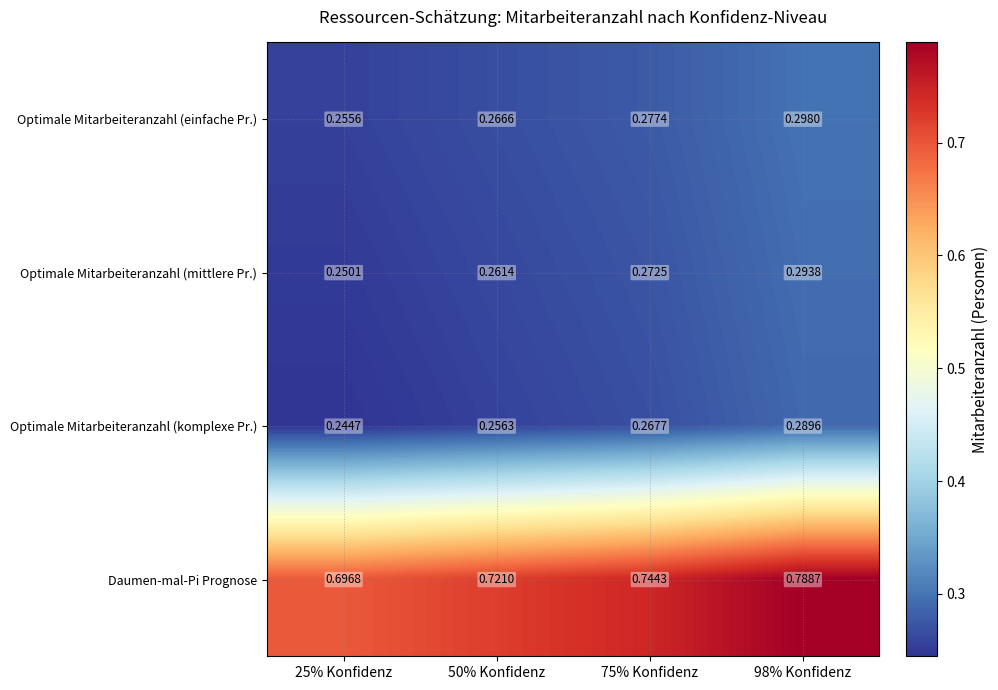

Which series has the widest spread of values?

Daumen-mal-Pi Prognose